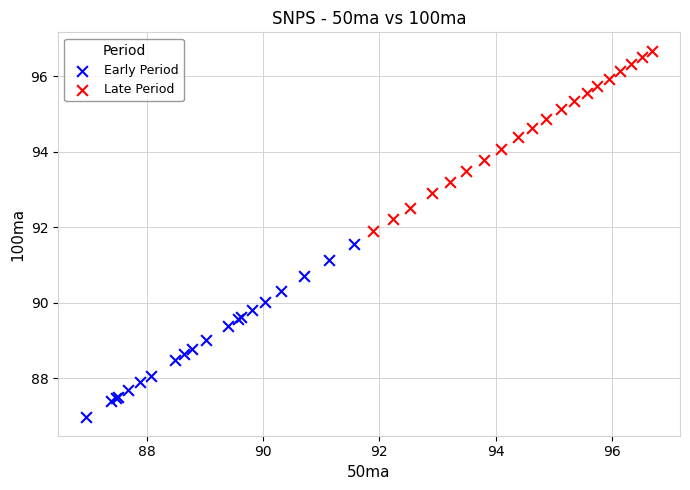

Which series reaches the maximum Y coordinate?

Late Period